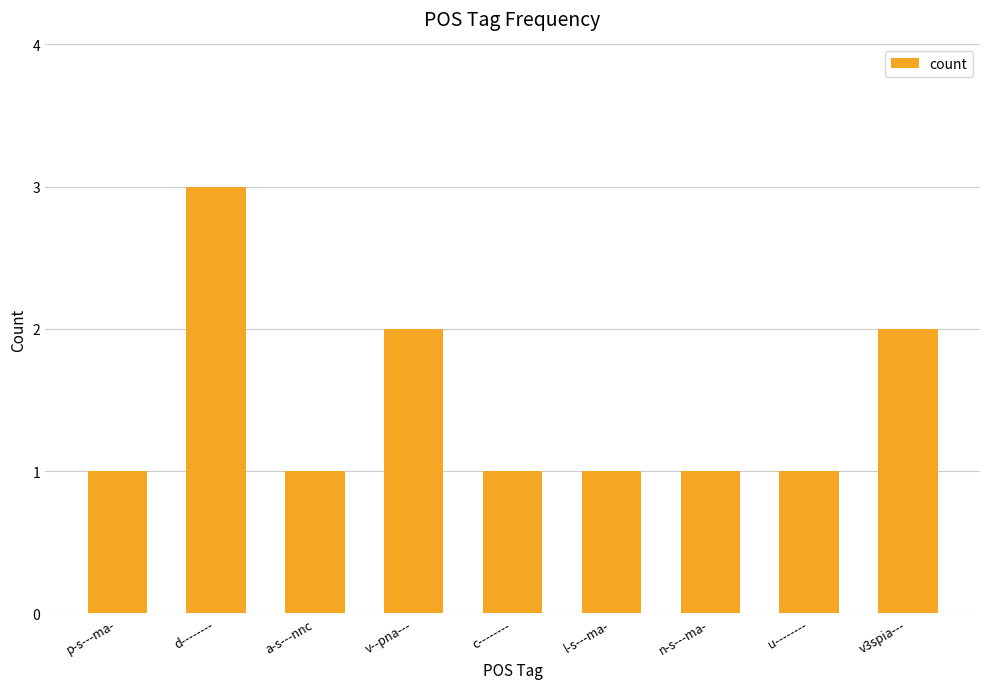

What is the sum of all values?

13